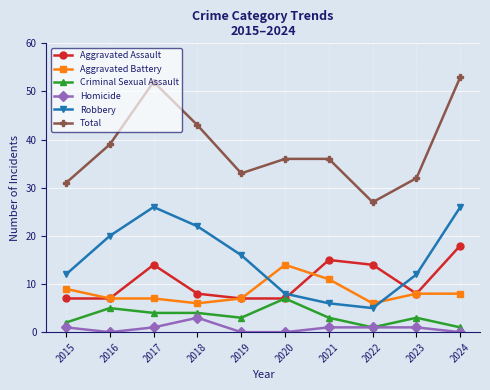

Reading right to left, list all the values displayed in this chart.

Aggravated Assault: 18	8	14	15	7	7	8	14	7	7
Aggravated Battery: 8	8	6	11	14	7	6	7	7	9
Criminal Sexual Assault: 1	3	1	3	7	3	4	4	5	2
Homicide: 0	1	1	1	0	0	3	1	0	1
Robbery: 26	12	5	6	8	16	22	26	20	12
Total: 53	32	27	36	36	33	43	52	39	31